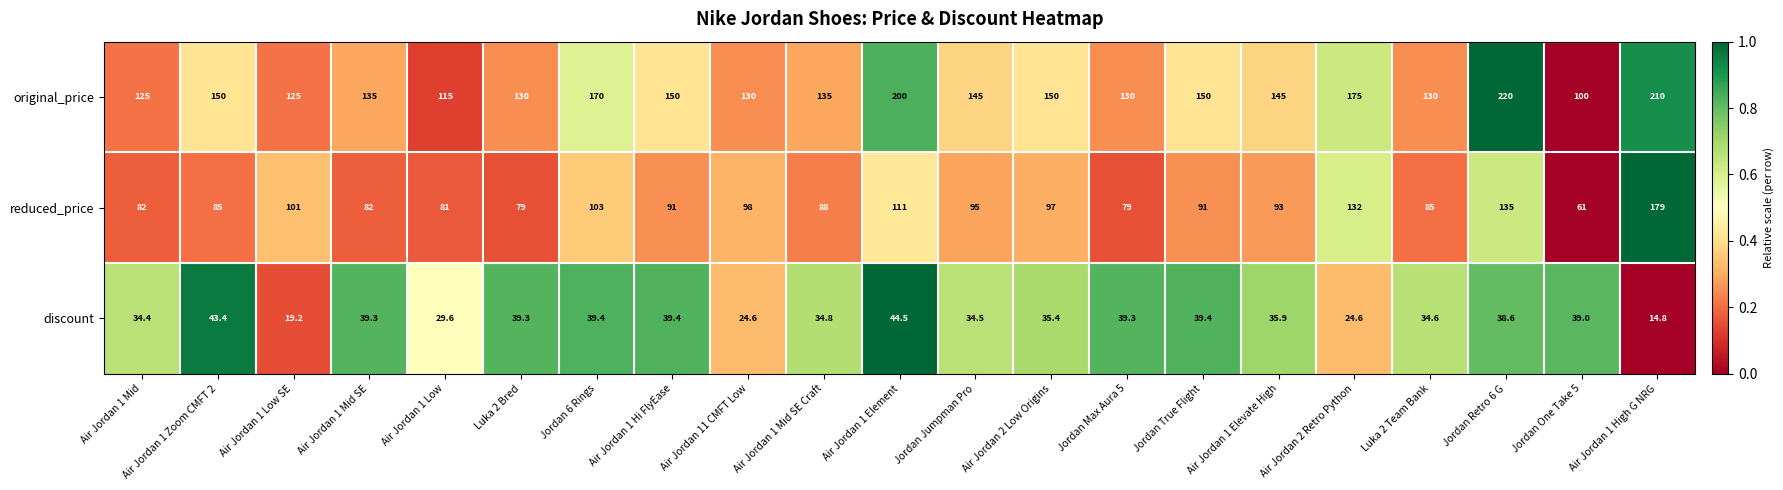

What is the spread (max minus min) of values at Air Jordan 1 Mid SE Craft?

100.2